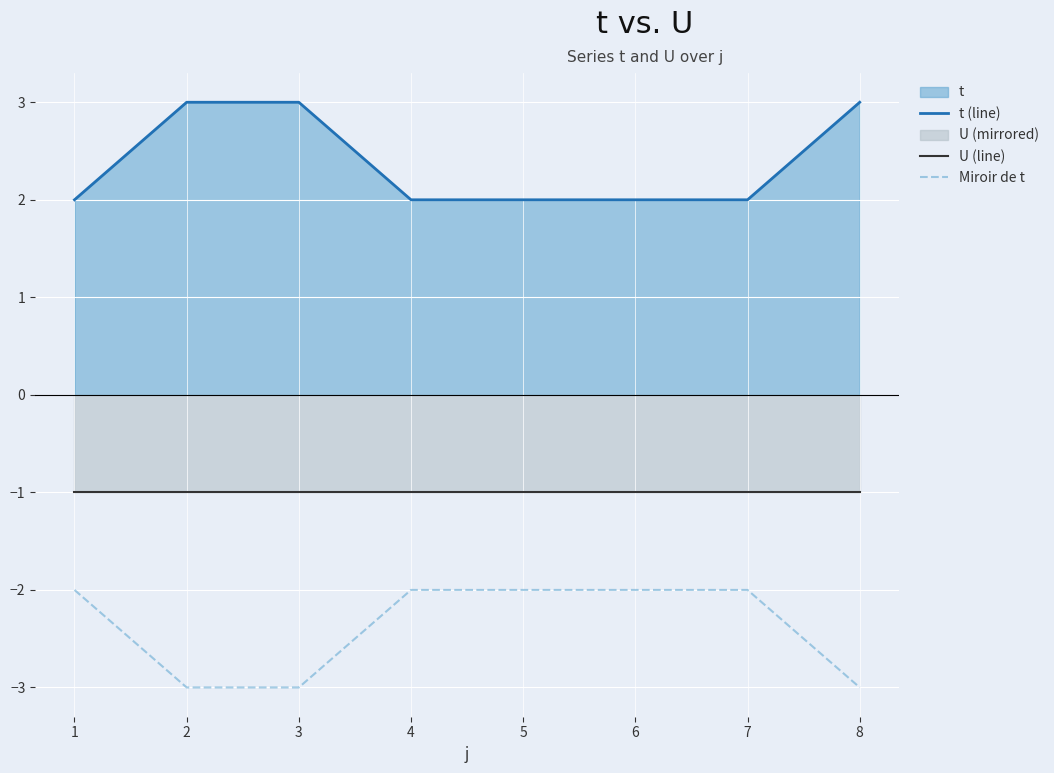

Rank the series by their maximum value, from lowest to highest.

Miroir de t, U (line), t (line)